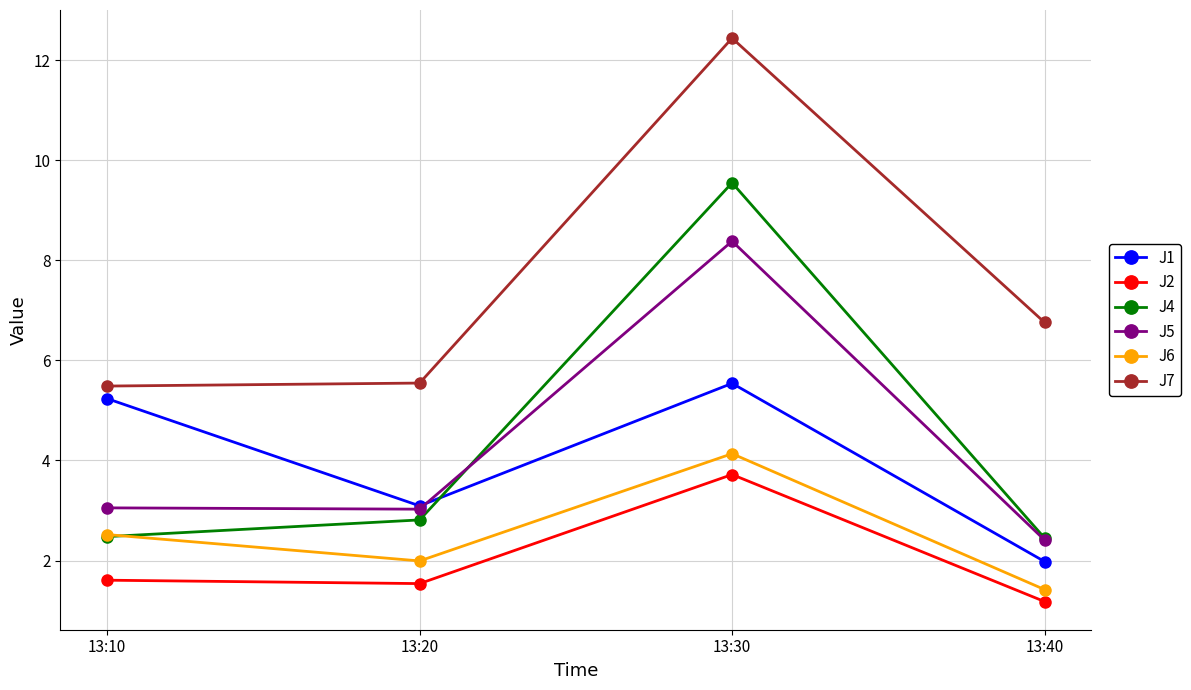

True or false: J5 and J6 cross at least once.

False